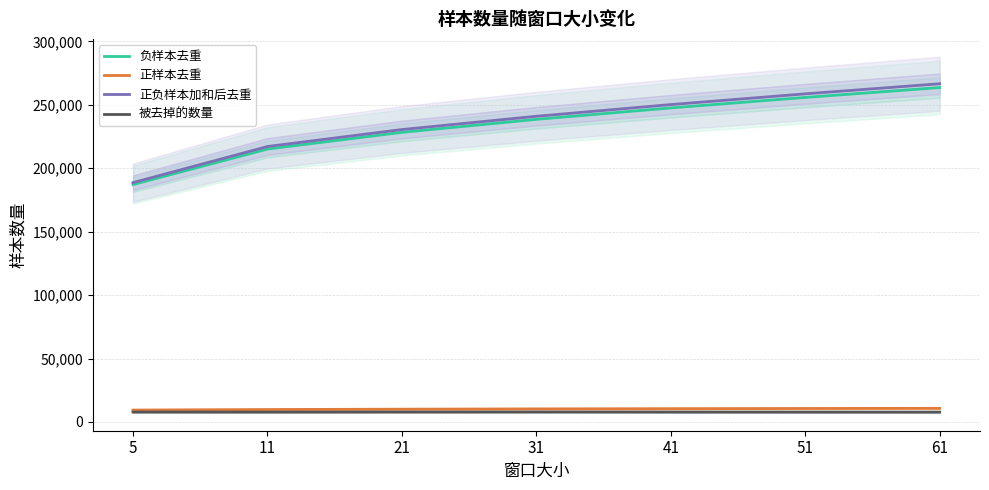

The value of 负样本去重 at 41 is 129415. True or false?

False